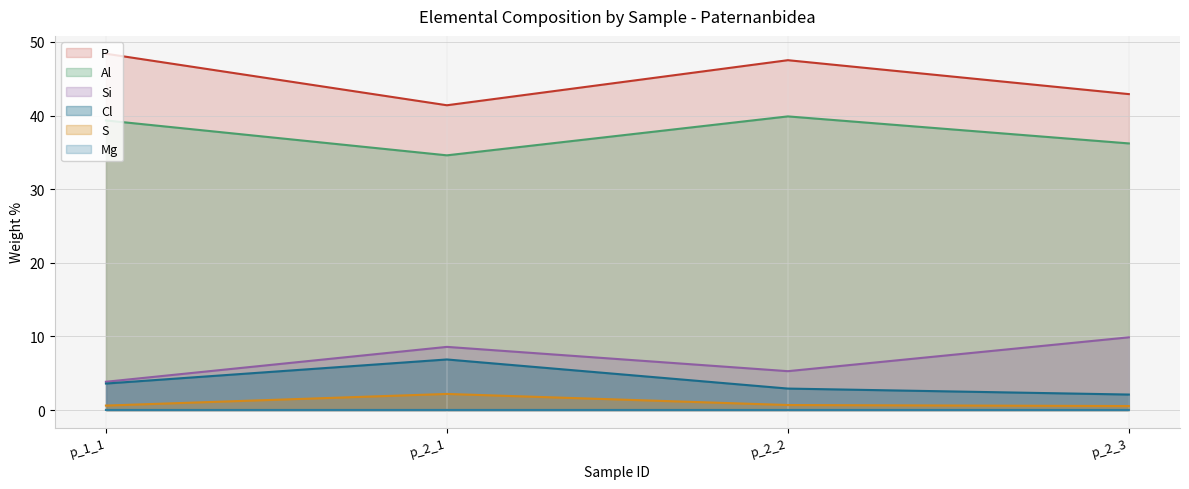

True or false: Cl and Si cross at least once.

False